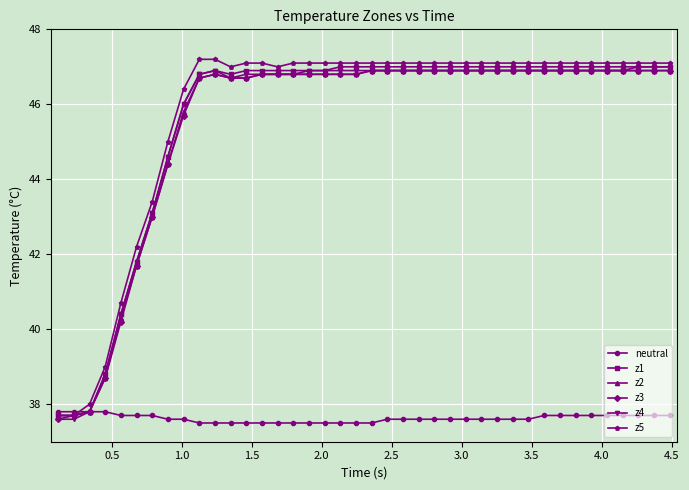

What is the value of the z2 point at the 17th from the left?

46.8